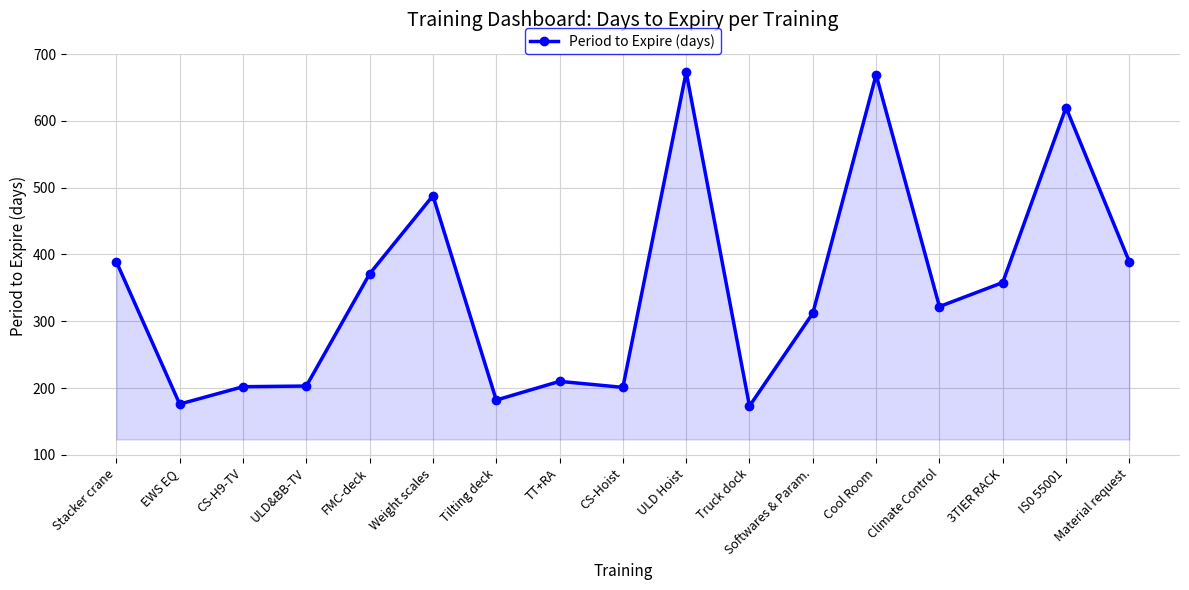

How many data points are less than 322?

8